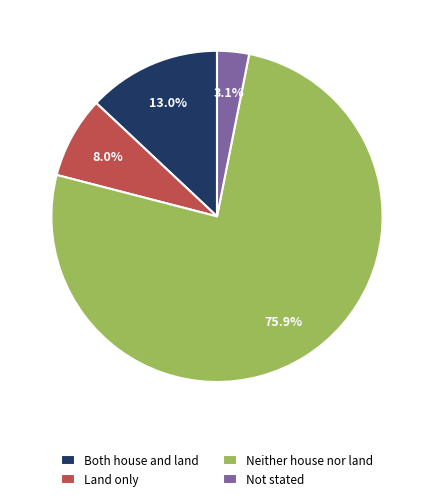

The Both house and land slice represents 13% of the pie. True or false?

True